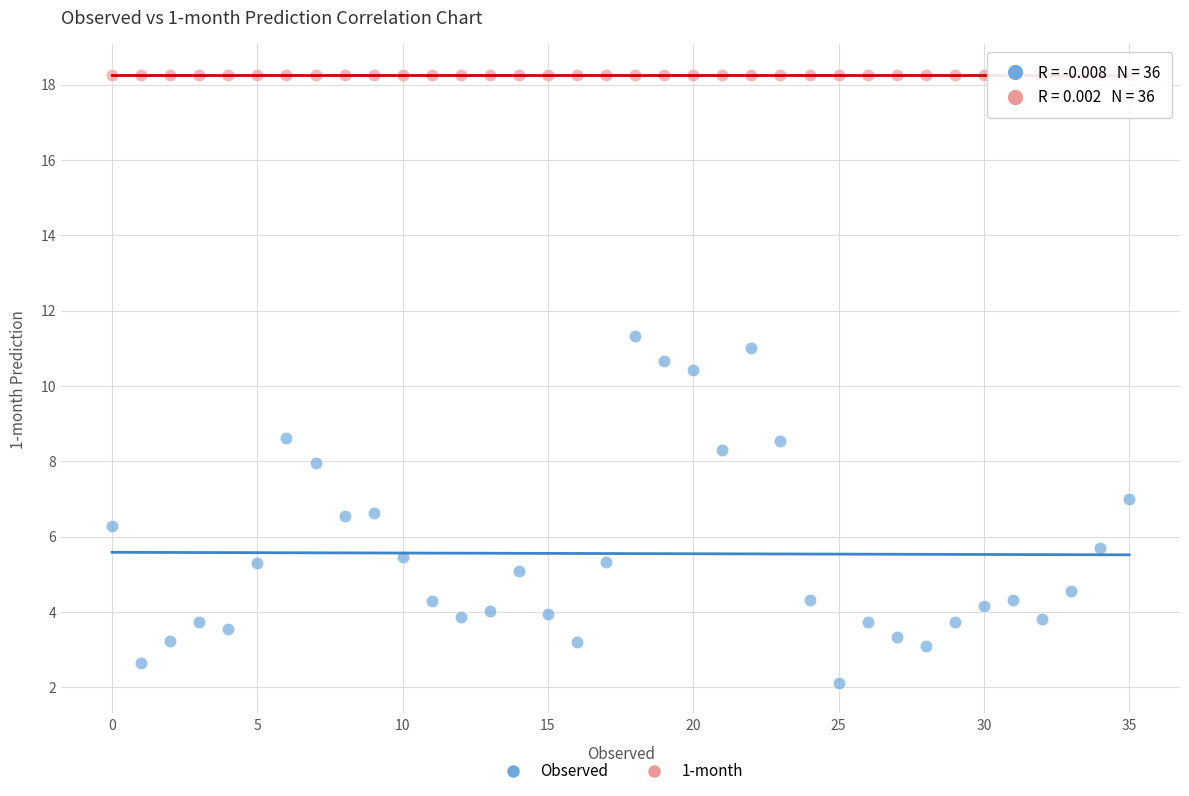

Which series contains the lowest Y value?

Observed